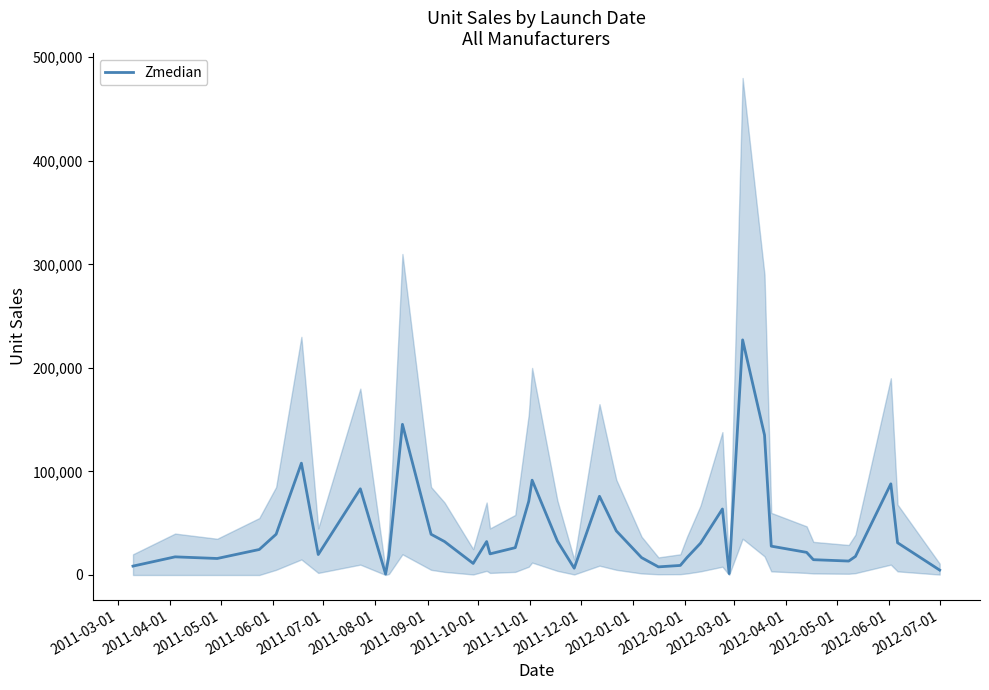

How many values exceed 26402?

19